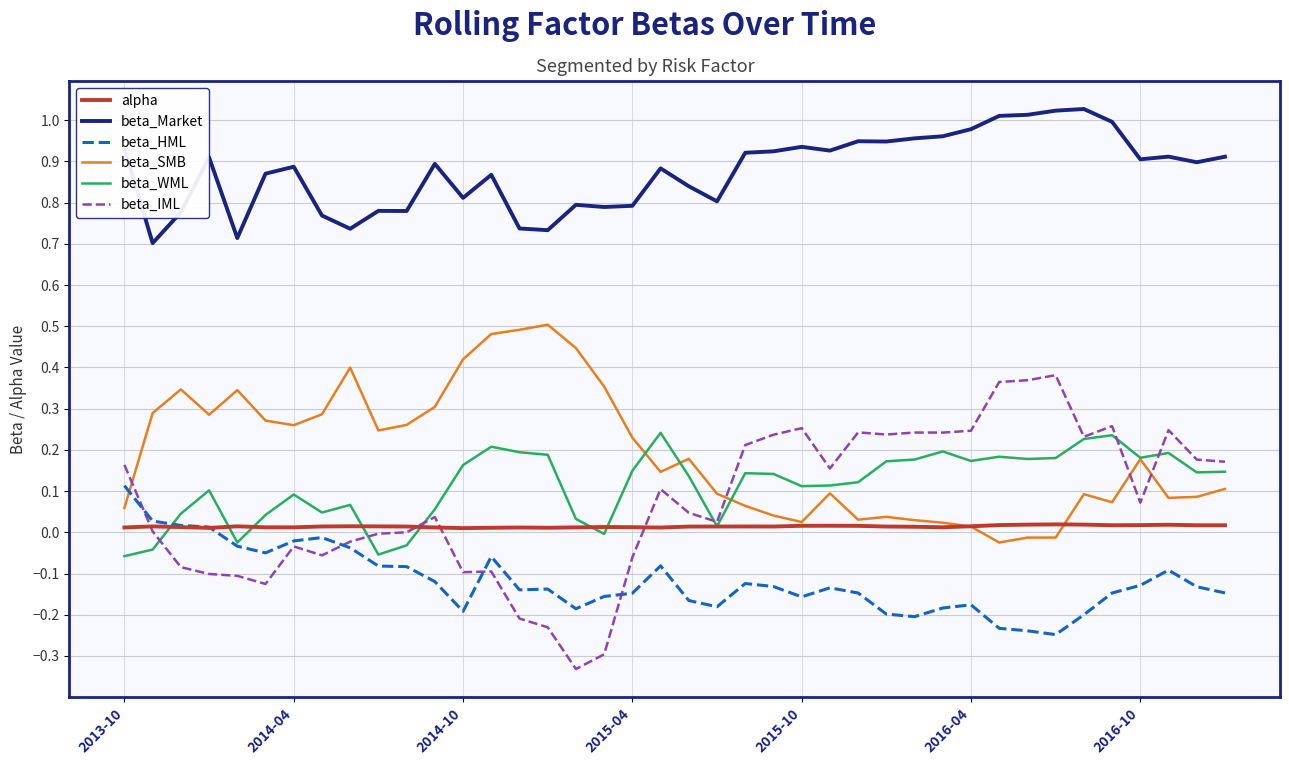

True or false: beta_SMB and beta_Market intersect in this chart.

False